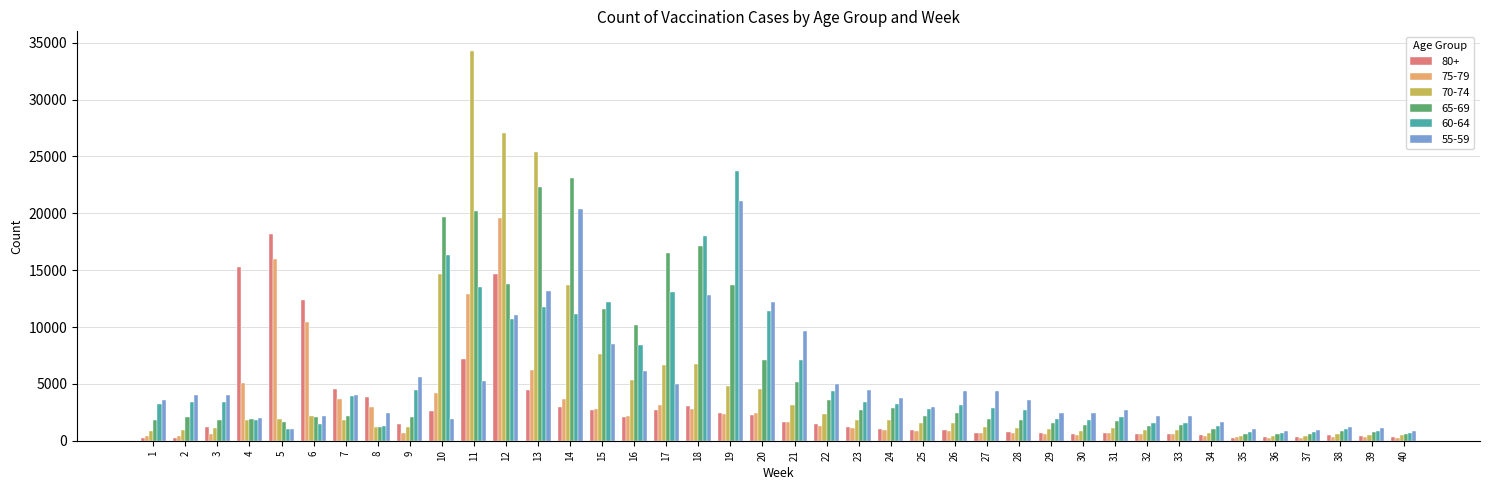

The value of 55-59 at 35 is 1040. True or false?

True